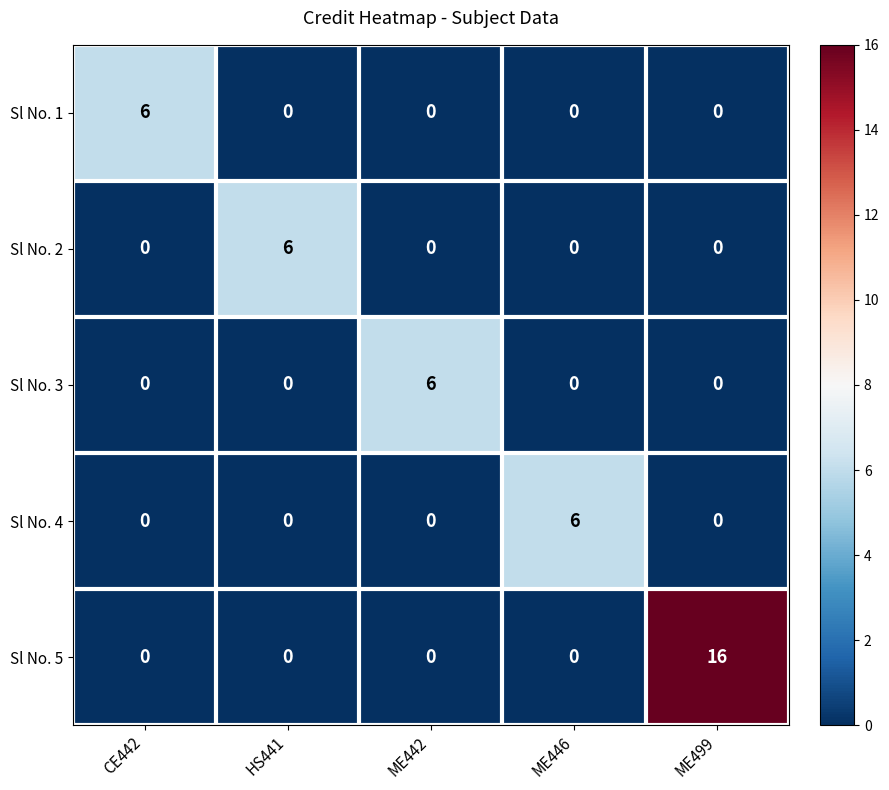

What is the difference between the maximum and second lowest values in the Sl No. 2 series?

6